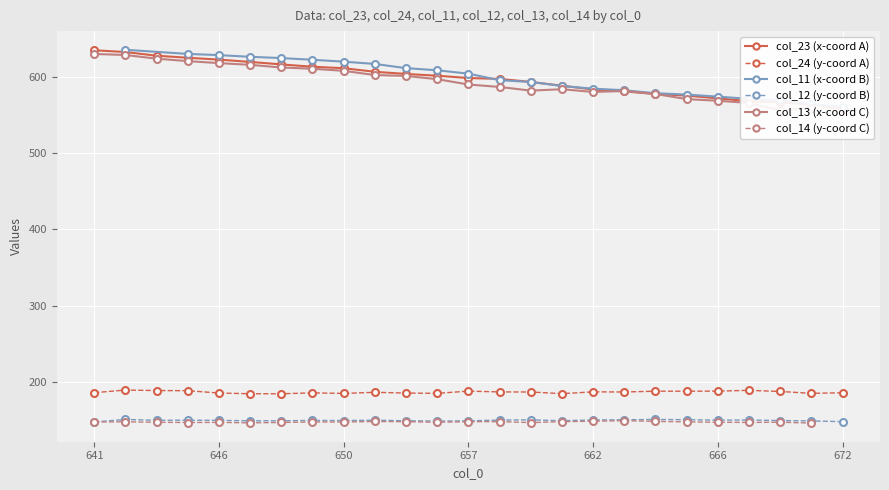

True or false: col_24 (y-coord A) and col_12 (y-coord B) cross at least once.

False